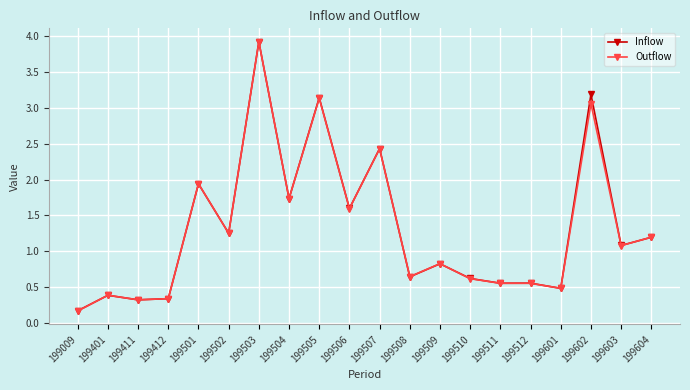

True or false: Inflow has a value of 5.9 at 199503.

False